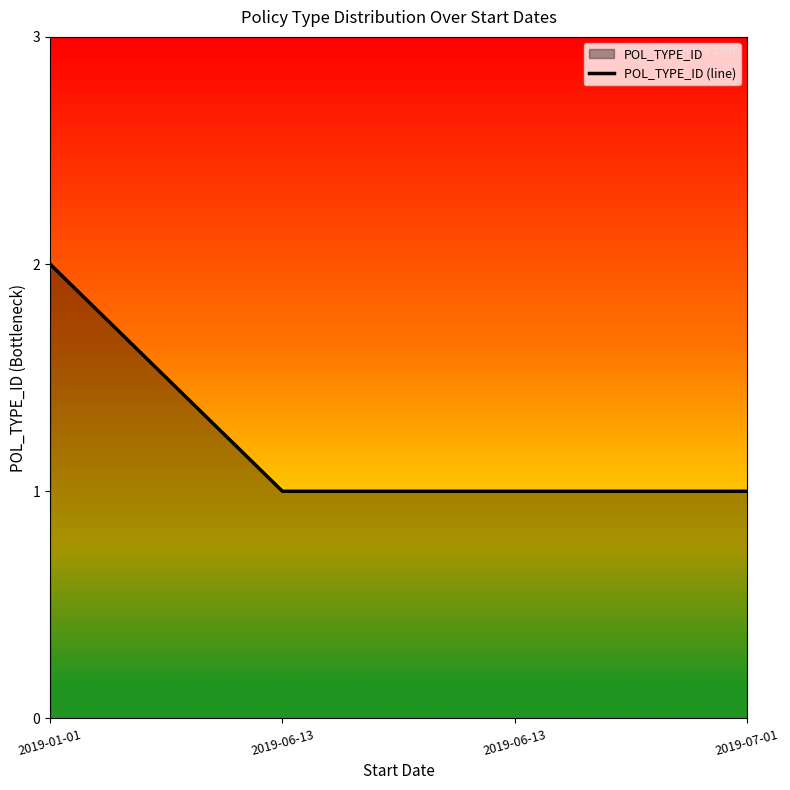

How many data points are above 1?

1